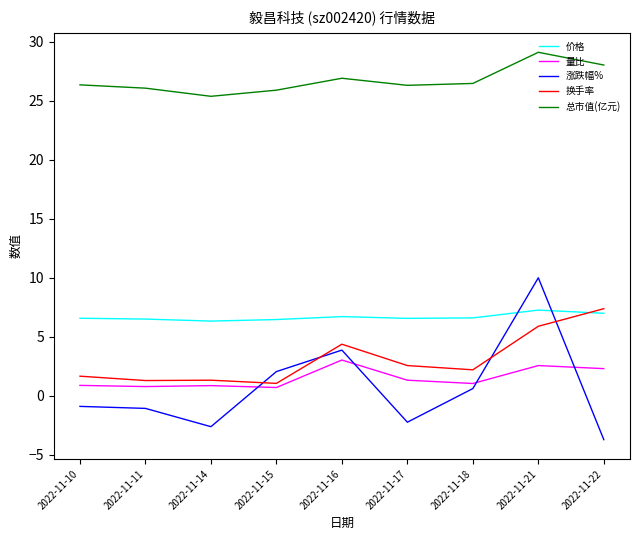

Is the value of 涨跌幅% at 2022-11-16 greater than the value of 换手率 at 2022-11-21?

No